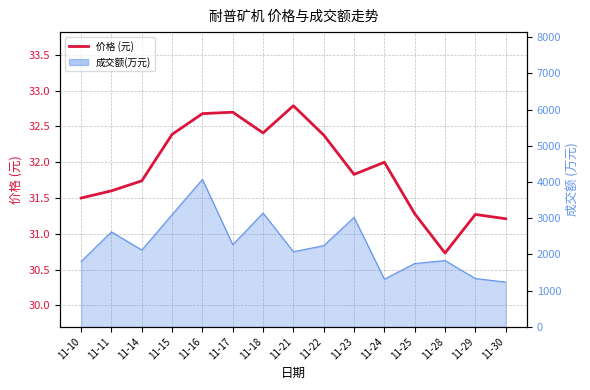

What is the sum of all values?

478.5